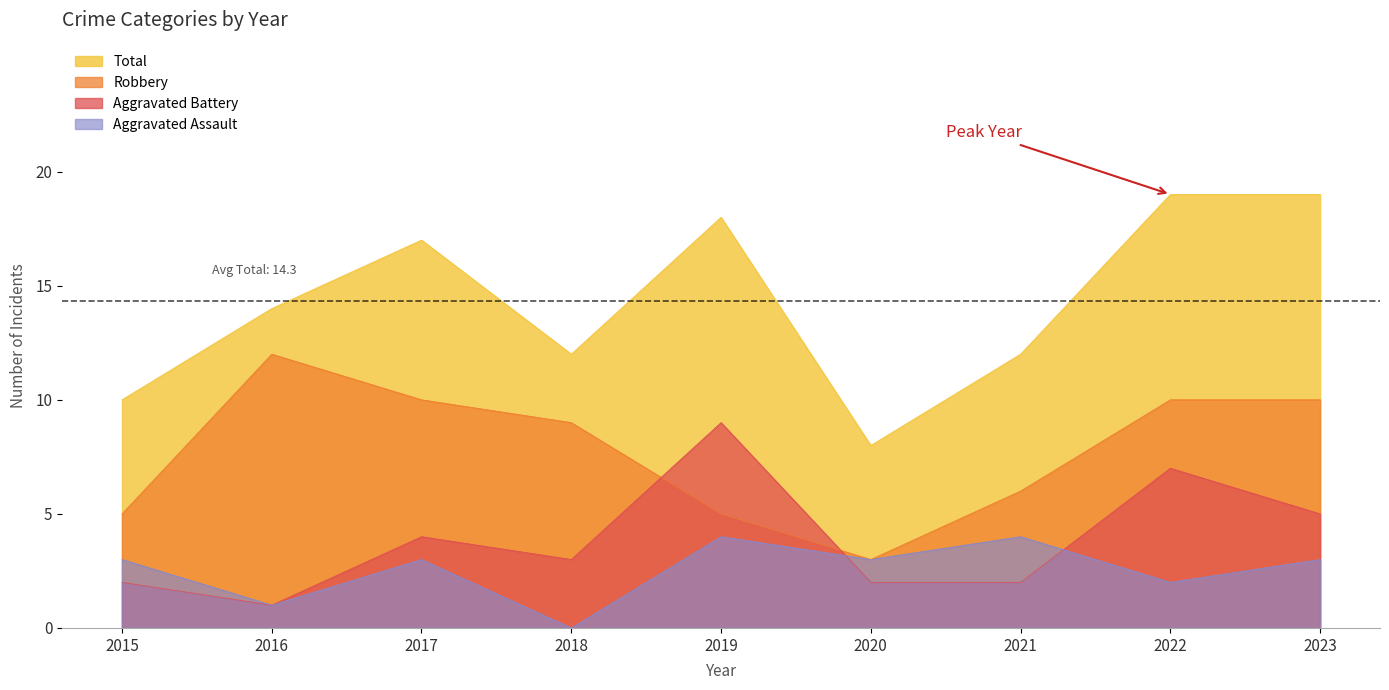

What is the value of the Aggravated Assault point at the 5th from the left?

4